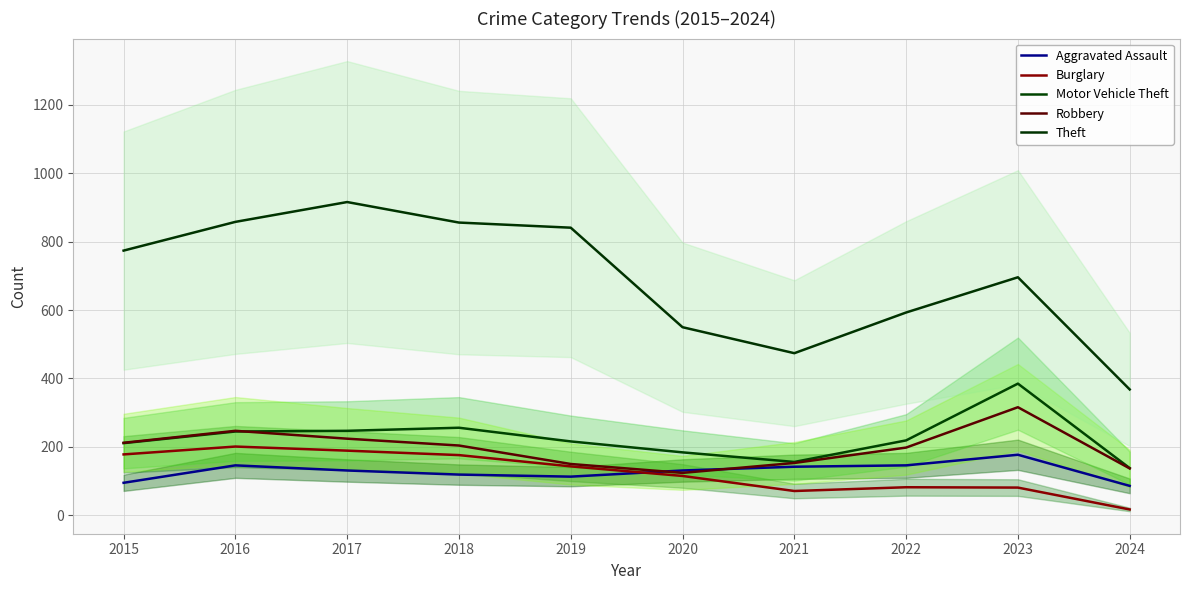

What is the total value across all series at 2020?

1104